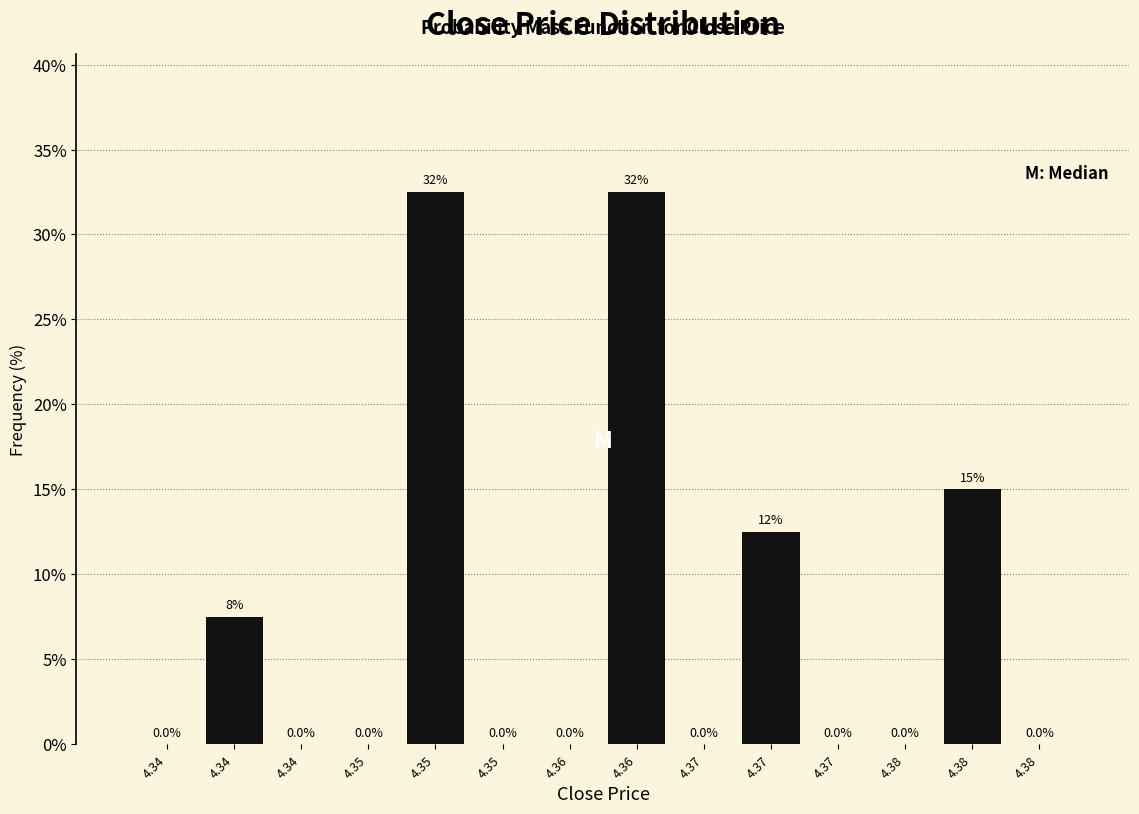

How many categories are shown in the chart?

14